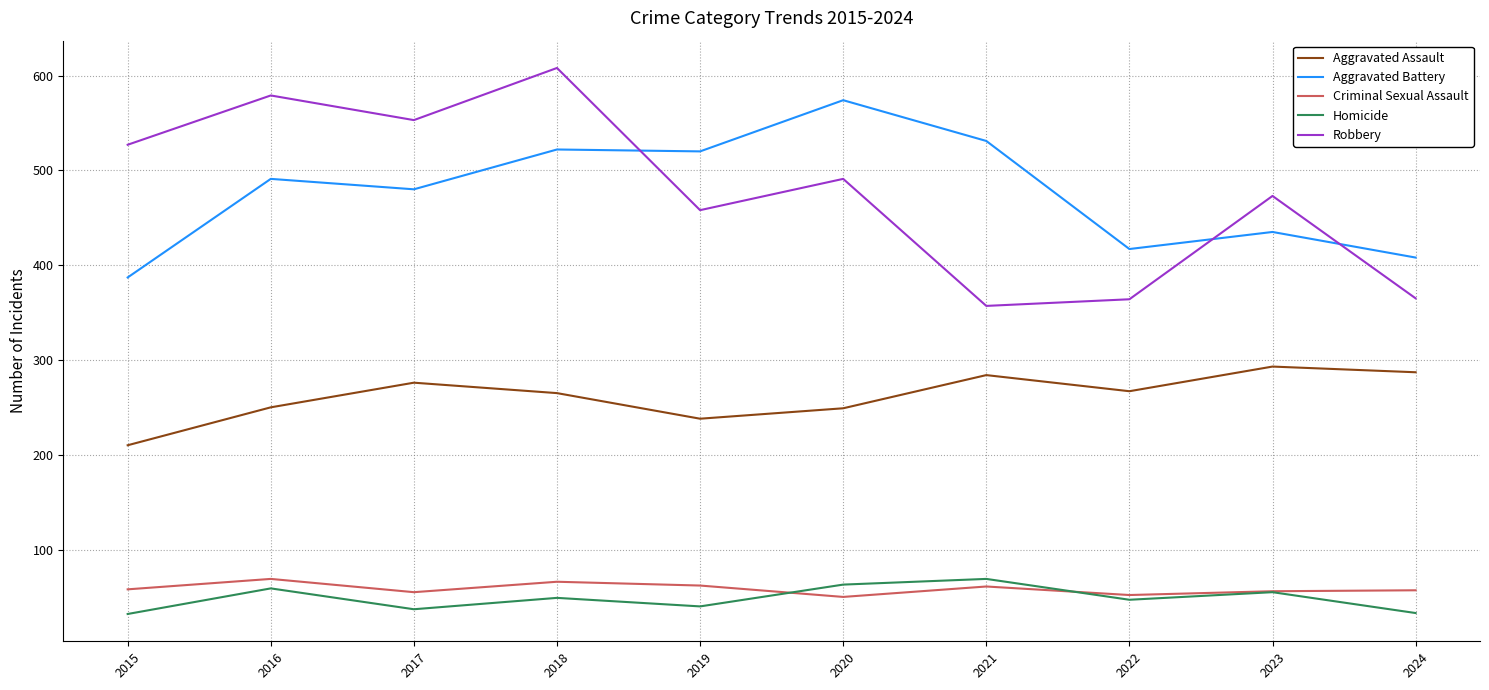

Between which two adjacent categories do Aggravated Battery and Robbery first intersect?

2018 and 2019